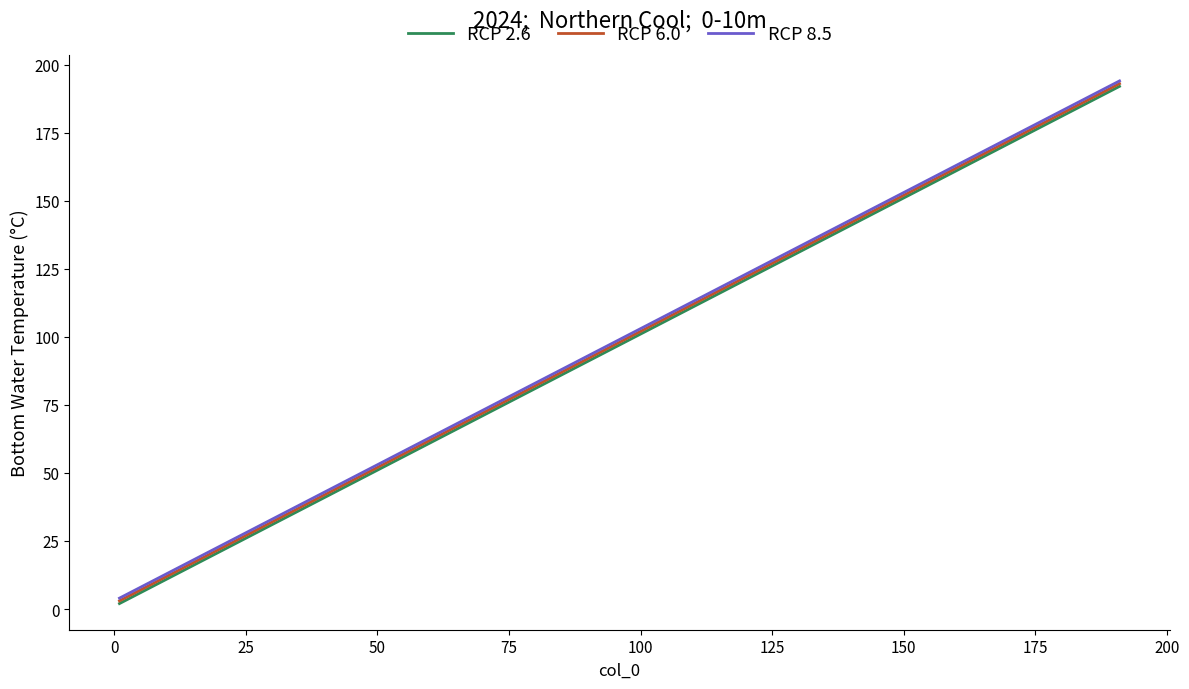

What is the greatest value displayed?

194